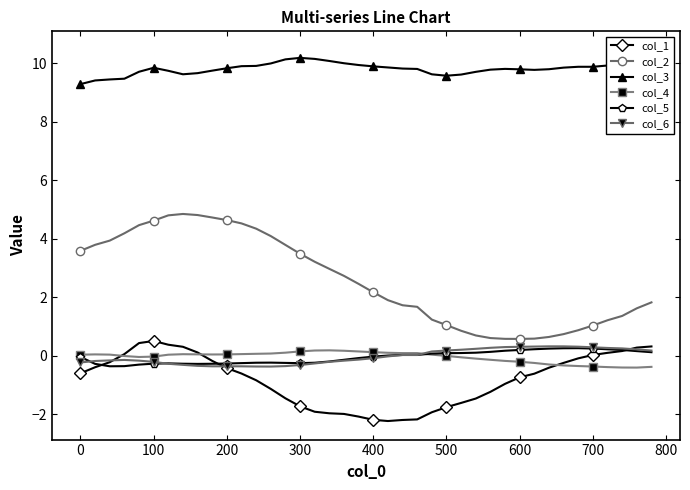

Read the col_2 value at 0.

3.6